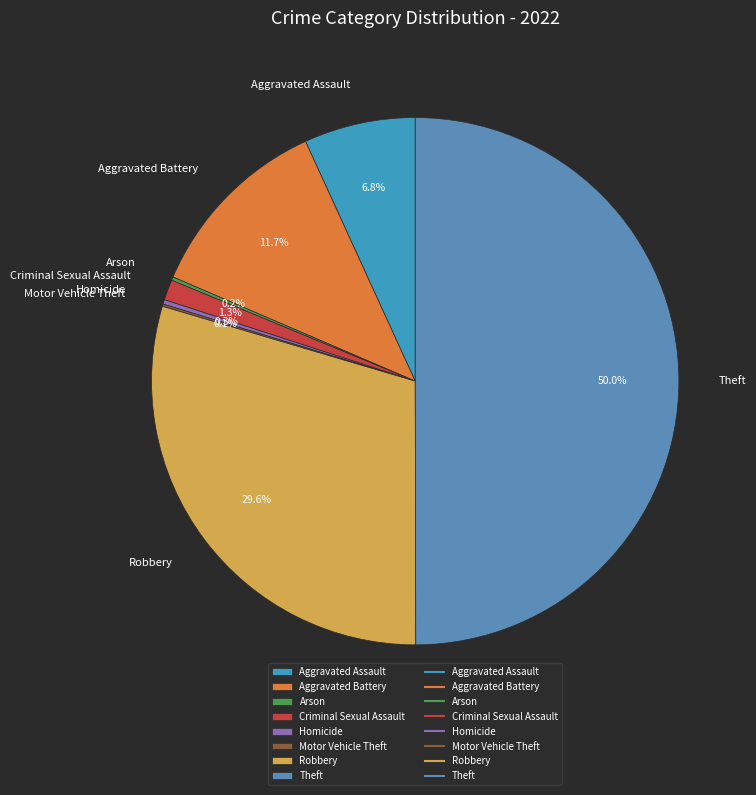

What percentage is NOT represented by Robbery?

70.4%